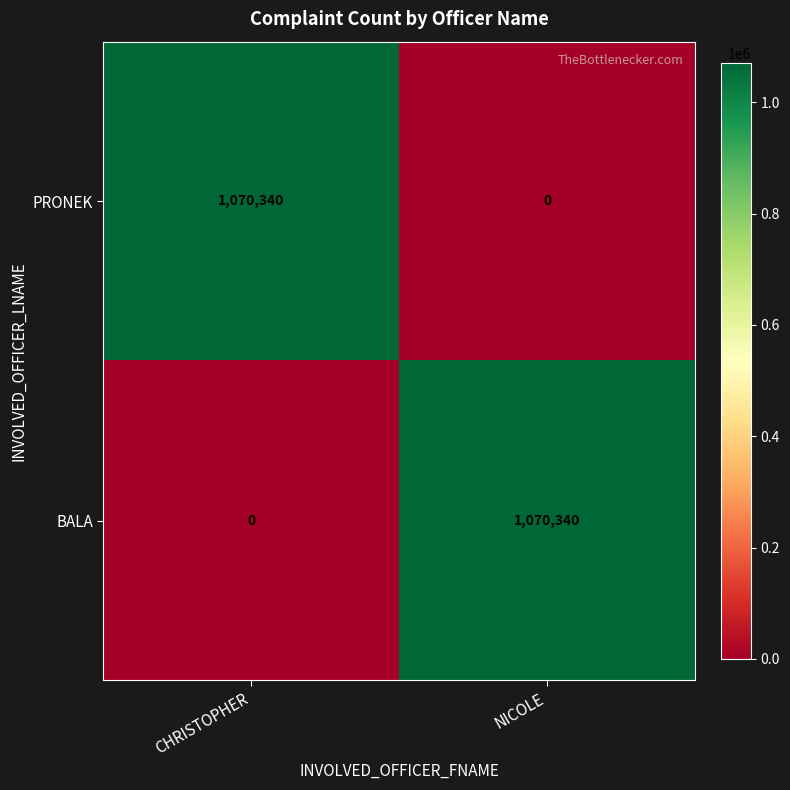

What is the difference between the highest and lowest values at NICOLE?

1070340